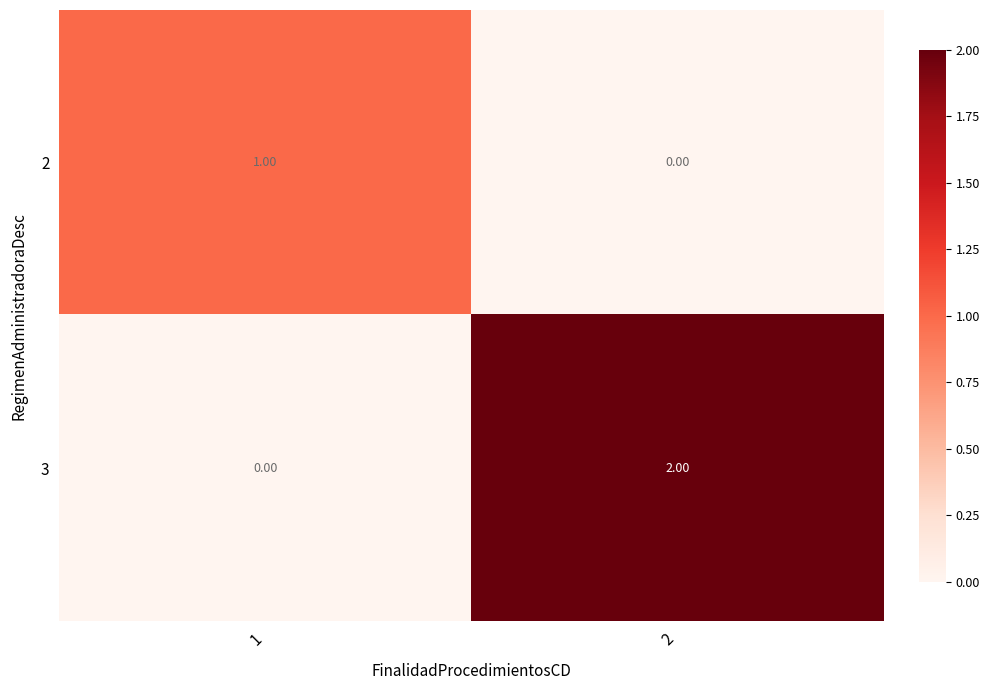

Which series has the largest range (max minus min)?

3